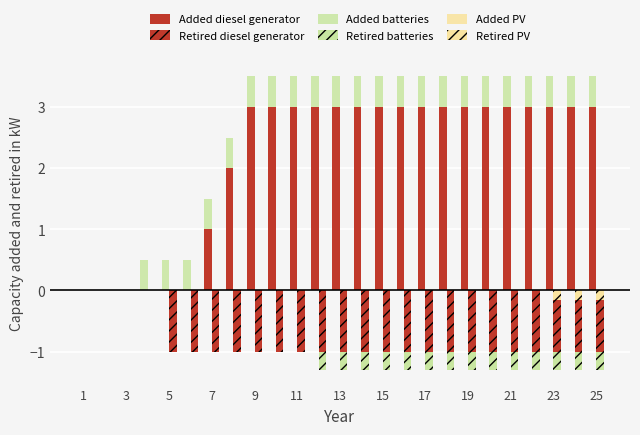

Are the bars horizontal?

No